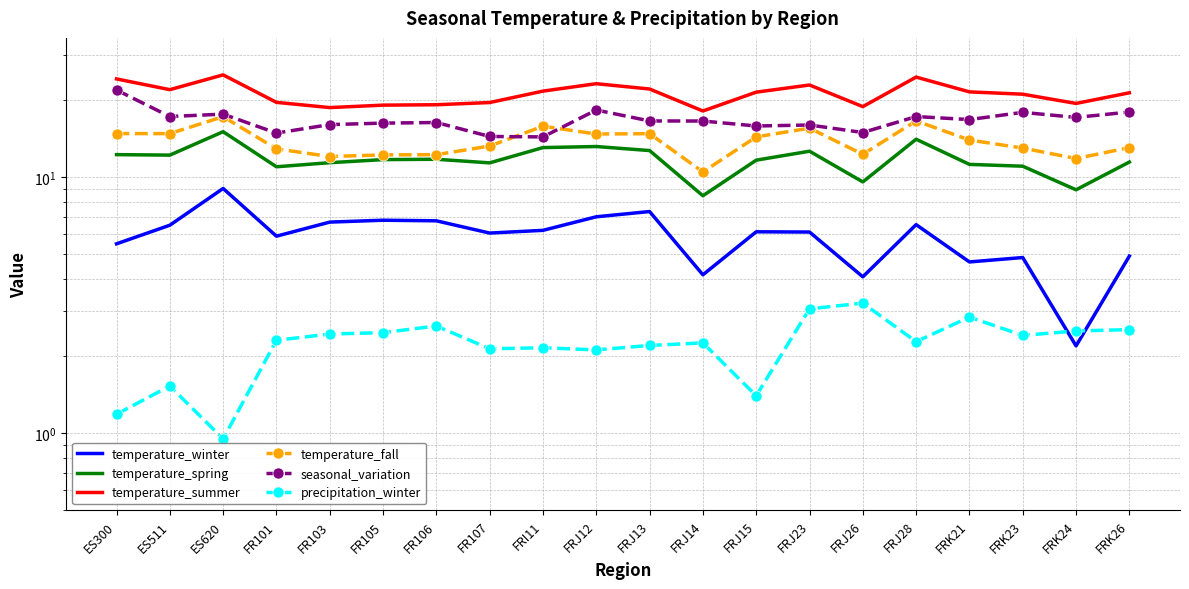

What is the greatest value displayed?

25.1